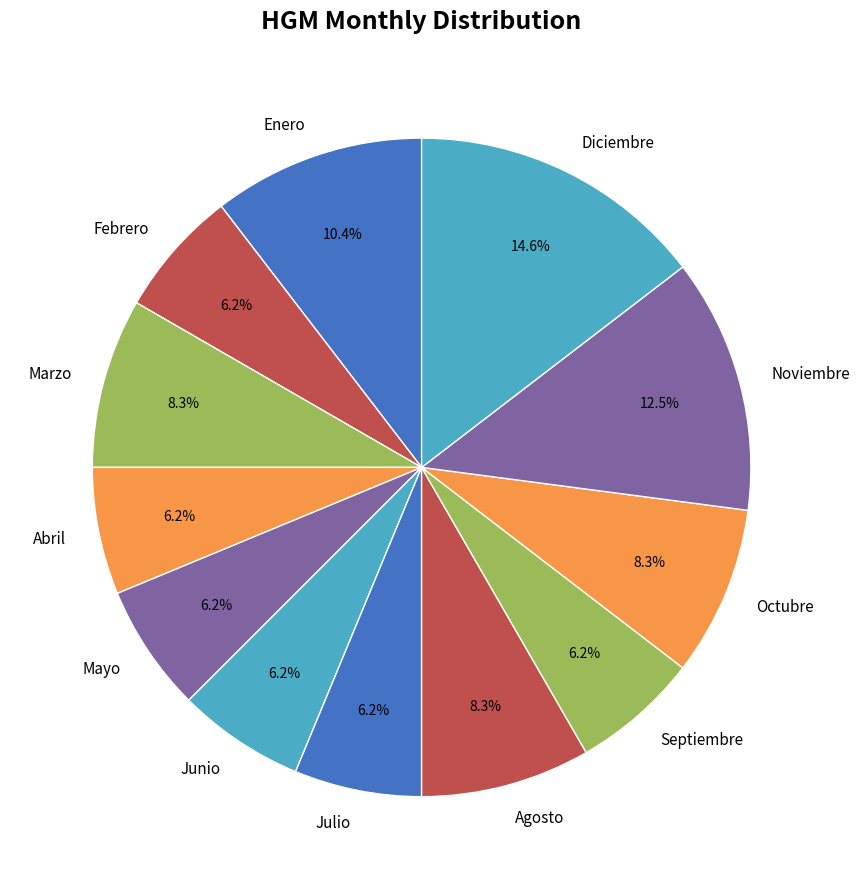

The Febrero slice represents 1% of the pie. True or false?

False